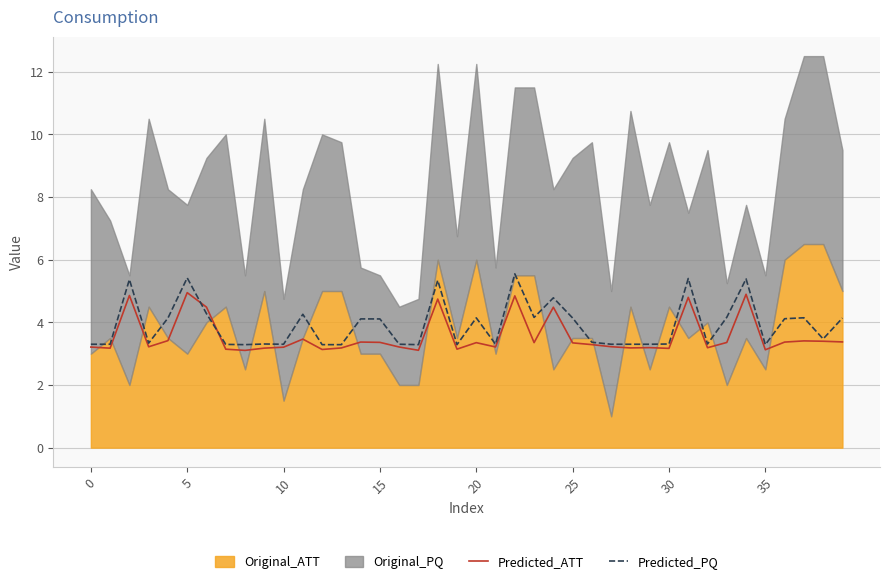

What is the difference between the maximum and minimum values in the Predicted_ATT series?

1.8